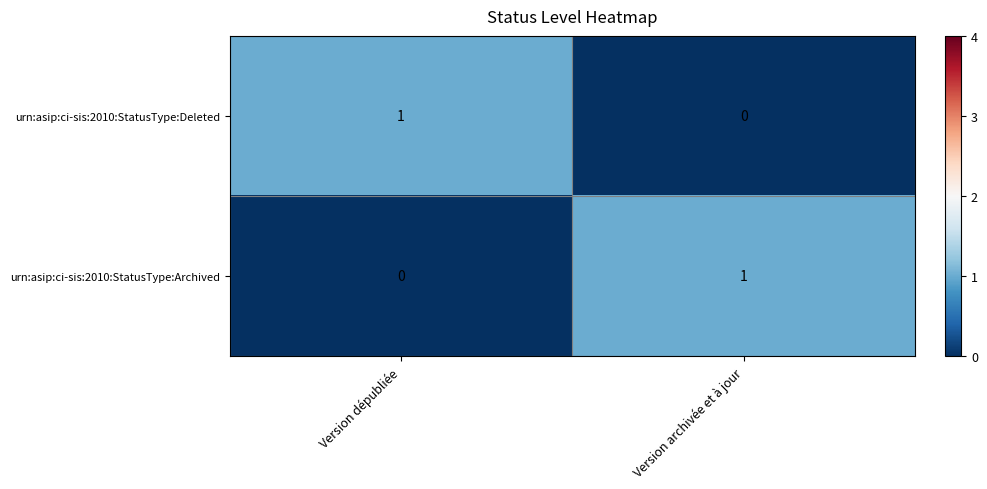

How many series are shown in this chart?

2